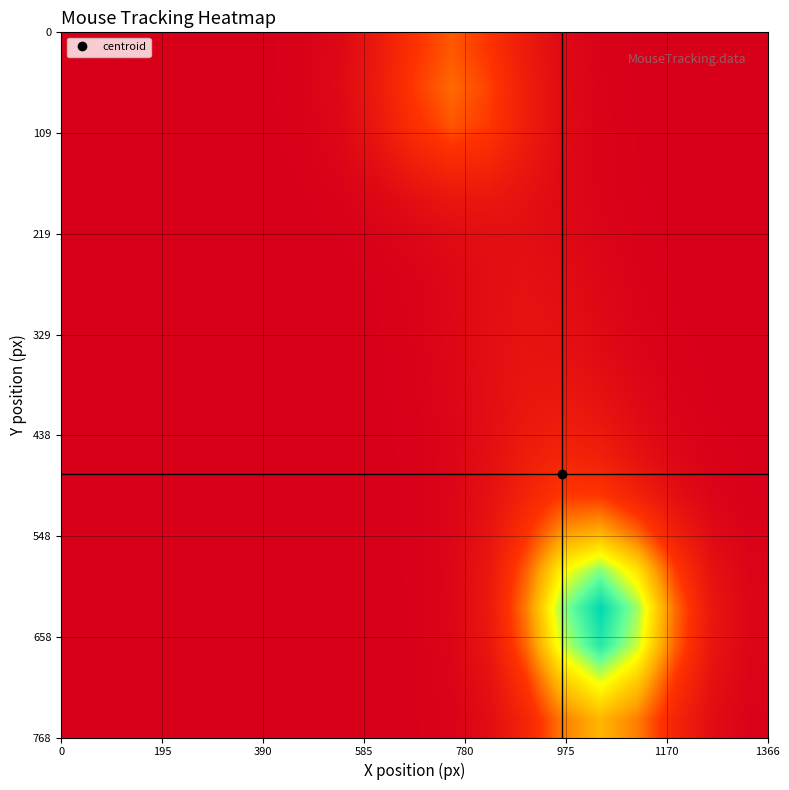

What is the maximum value shown in the chart?

1.2